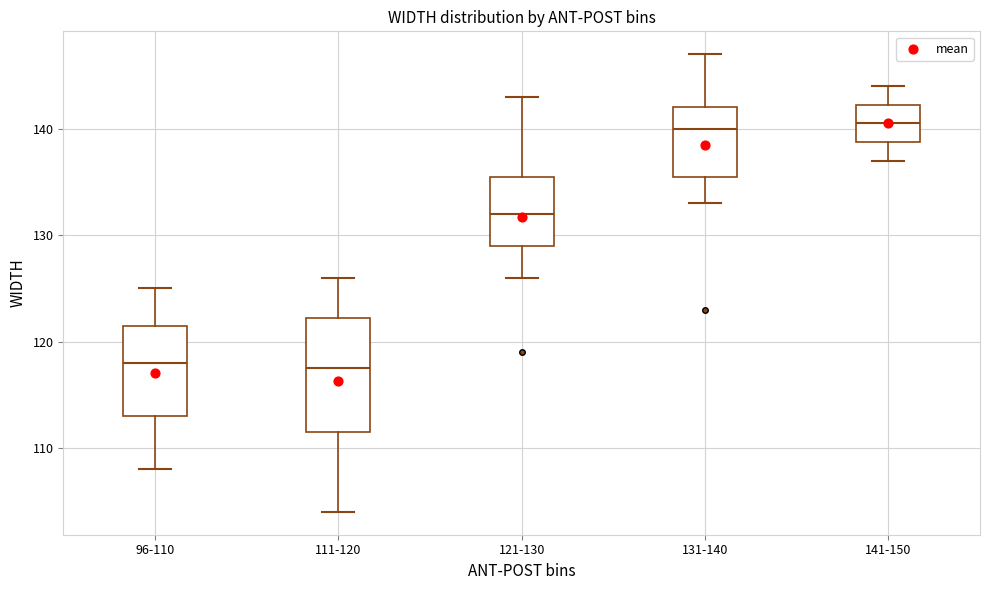

Where does the median line of the box for 96-110 sit on the y-axis? The values are not printed on the chart, so give them approximately, as read against the axis.

118